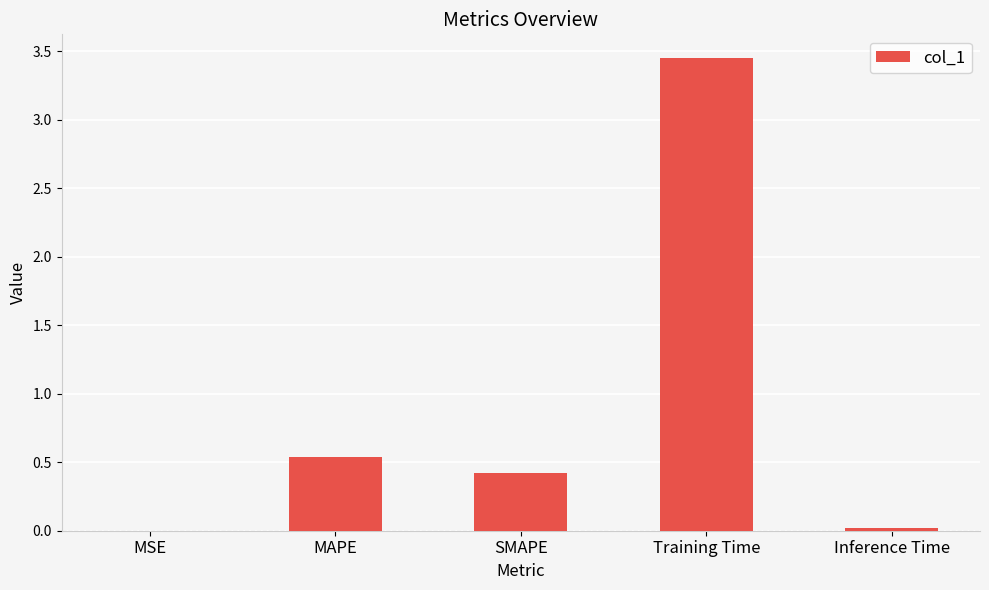

The value at SMAPE is 0.2. True or false?

False